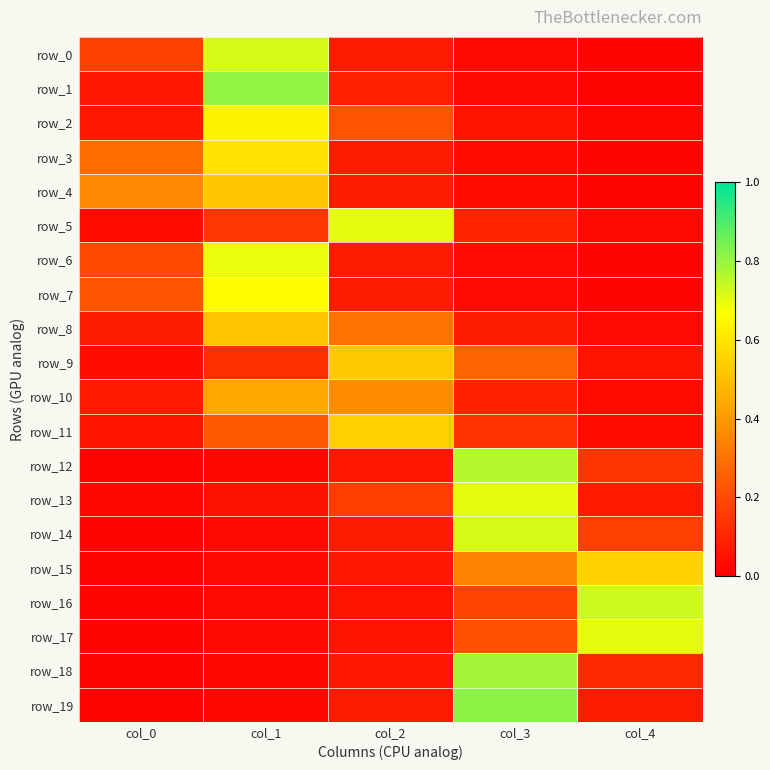

At col_2, list the series in order from largest to smallest.

row_5, row_11, row_9, row_10, row_8, row_2, row_13, row_1, row_3, row_4, row_7, row_6, row_19, row_0, row_14, row_18, row_15, row_12, row_17, row_16